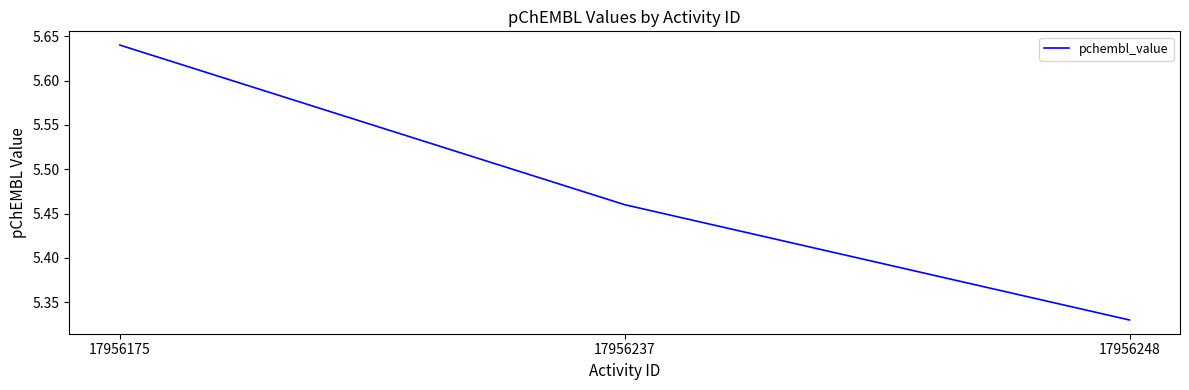

List the labels in order of value, smallest first.

17956248, 17956237, 17956175